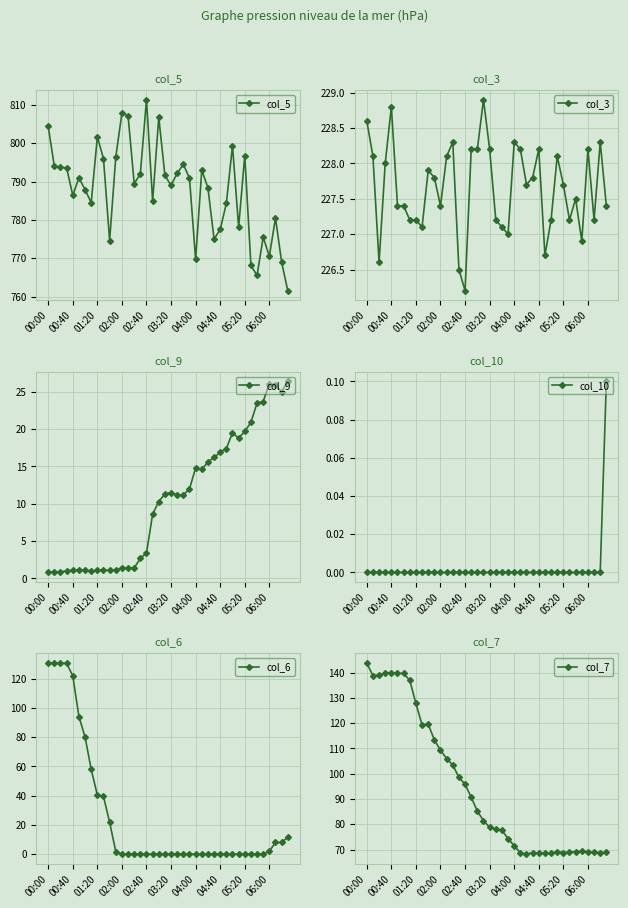

At which category does col_3 reach its first local peak?

00:40